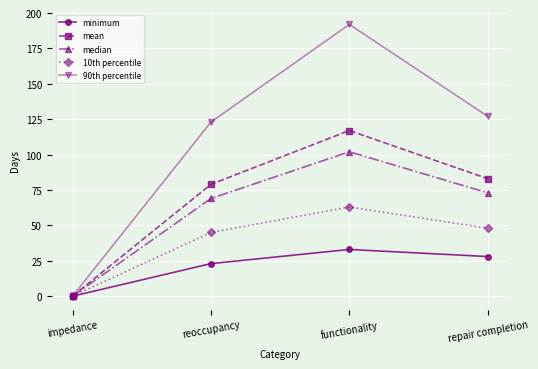

Reading left to right, list all the values displayed in this chart.

minimum: 0	23	33	28
mean: 0	79	117	83
median: 0	69	102	73
10th percentile: 0	45	63	48
90th percentile: 0	123	192	127